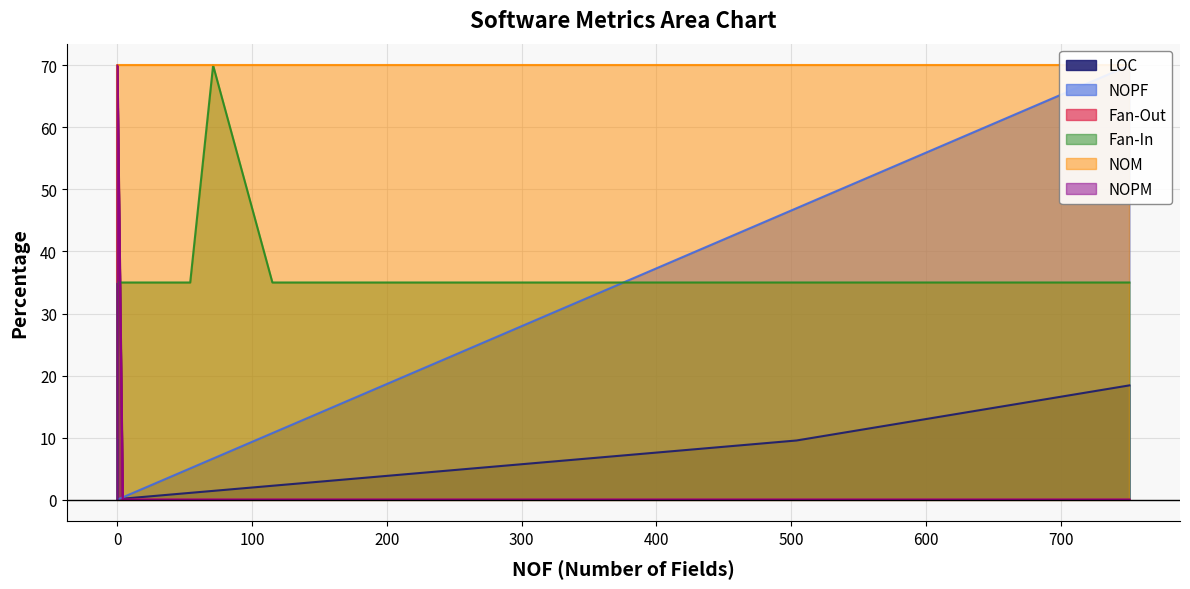

Does the chart have visible grid lines?

Yes